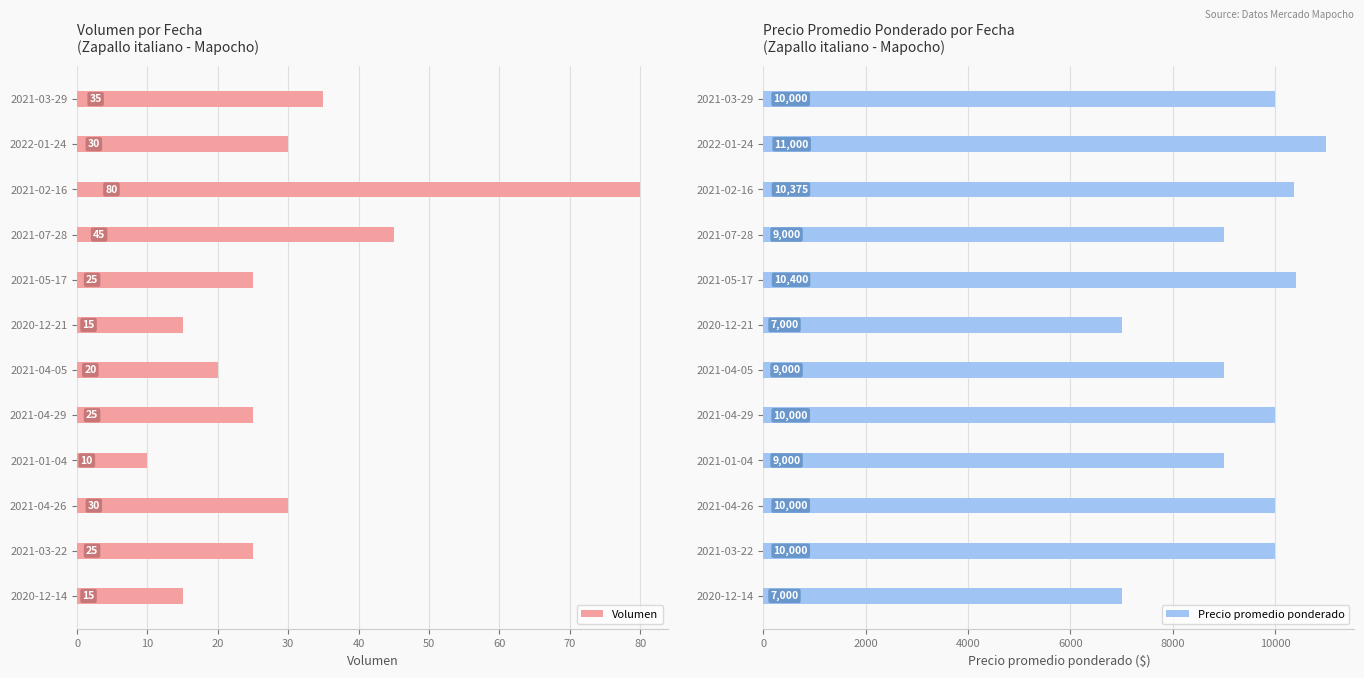

The Volumen series shows 67 at 2021-07-28. True or false?

False